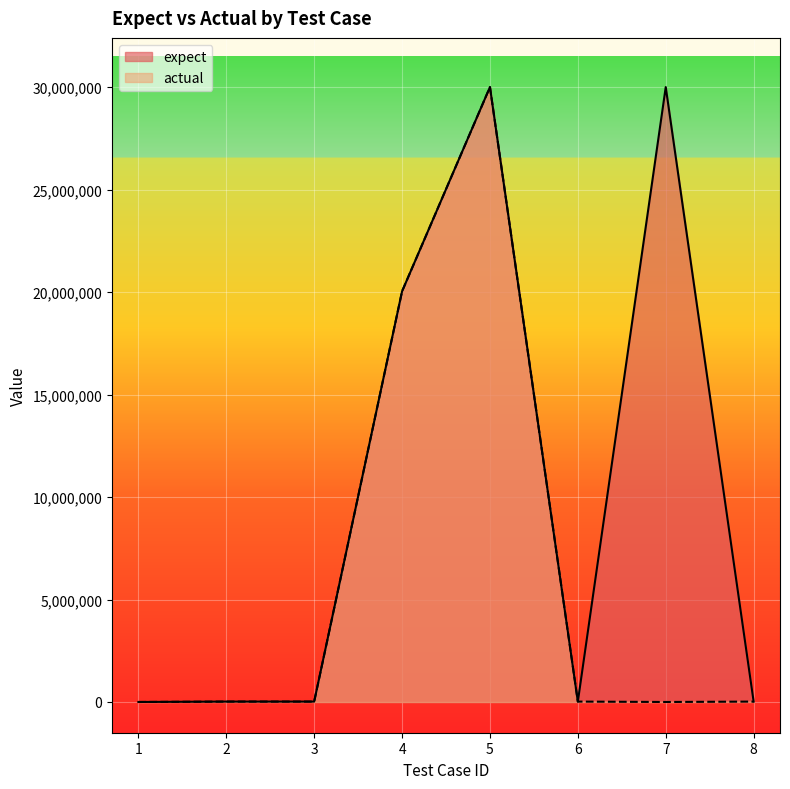

Rank the categories by actual value from lowest to highest.

1, 7, 2, 3, 6, 8, 4, 5